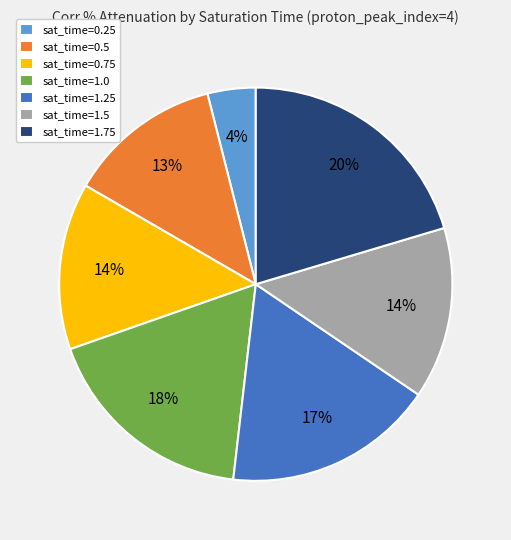

Is it true that sat_time=1.0 is 18% of the pie?

True